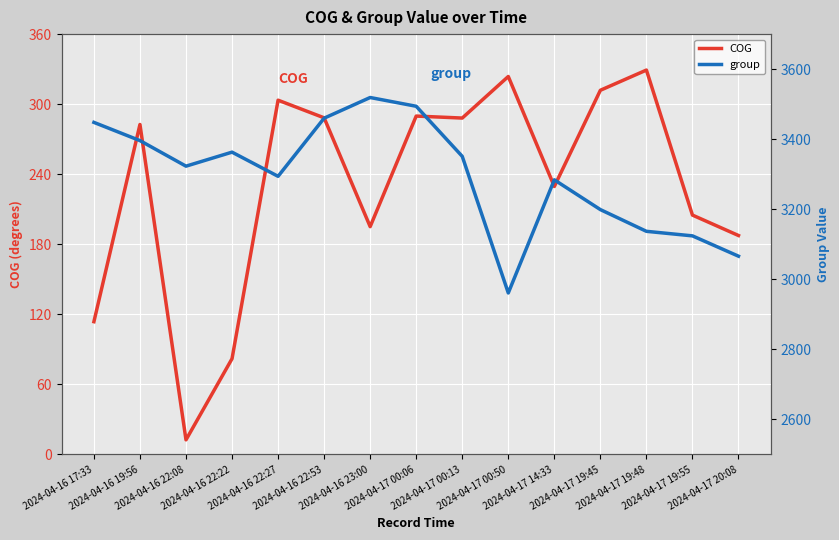

What is the maximum value shown in the chart?

3519.0